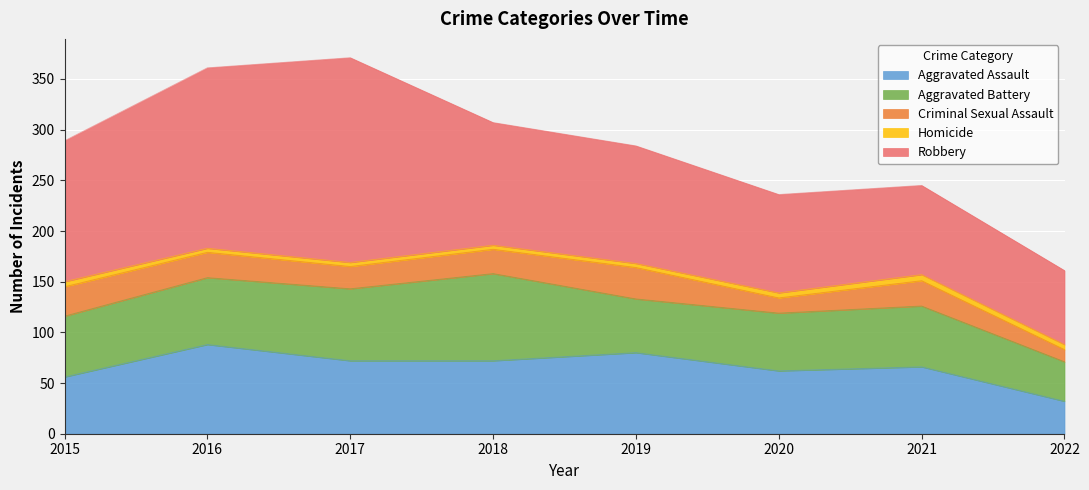

Does the chart display data point markers on the line(s)?

No